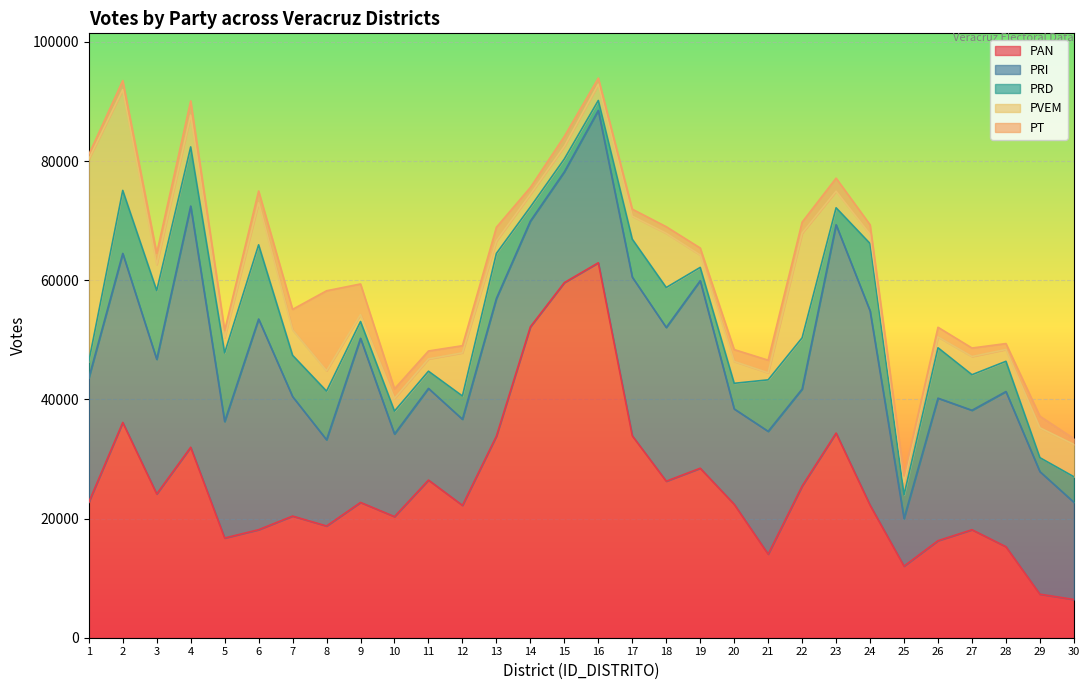

What is the sum of all PVEM values?

160971